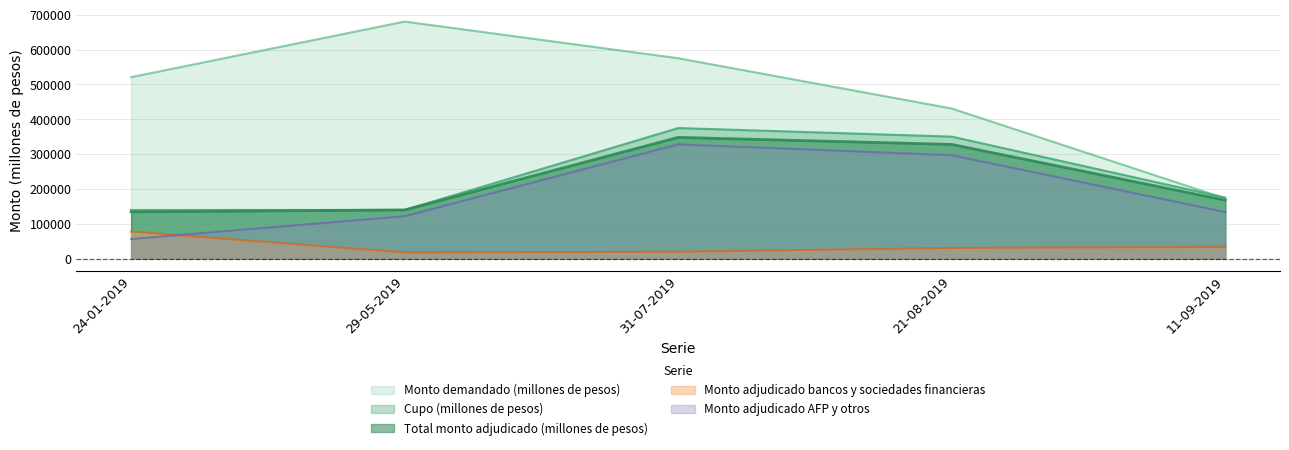

True or false: Cupo (millones de pesos) and Monto demandado (millones de pesos) intersect in this chart.

True